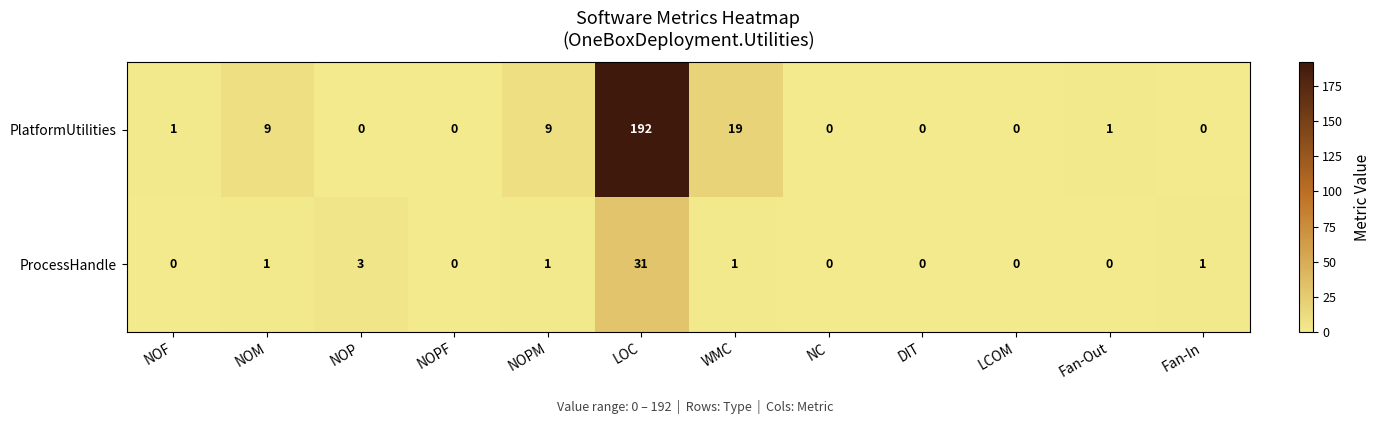

Reading left to right, extract all data points from this chart.

PlatformUtilities: NOF=1	NOM=9	NOP=0	NOPF=0	NOPM=9	LOC=192	WMC=19	NC=0	DIT=0	LCOM=0	Fan-Out=1	Fan-In=0
ProcessHandle: NOF=0	NOM=1	NOP=3	NOPF=0	NOPM=1	LOC=31	WMC=1	NC=0	DIT=0	LCOM=0	Fan-Out=0	Fan-In=1